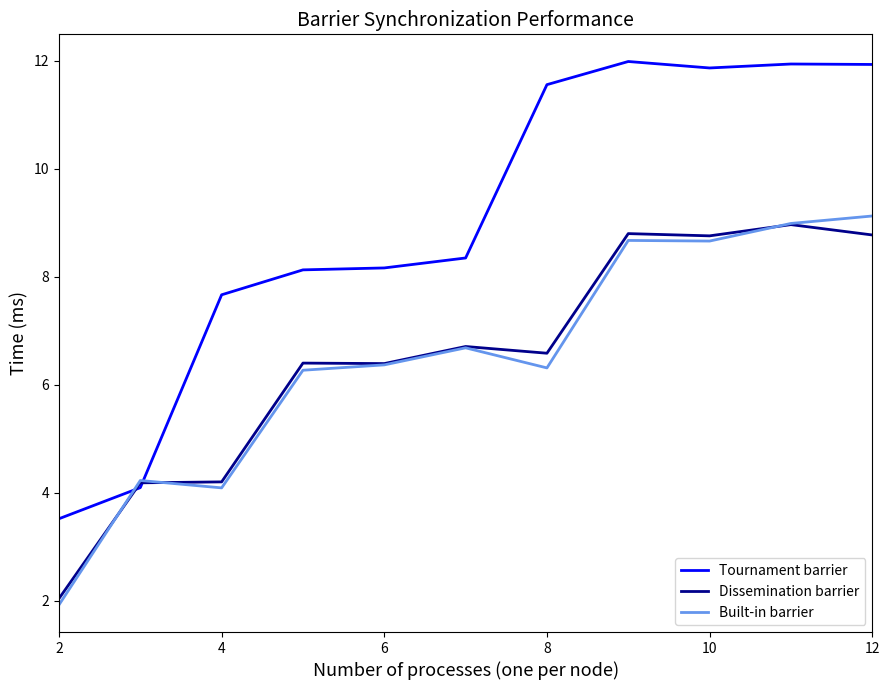

How many intersections are there between Tournament barrier and Dissemination barrier?

2